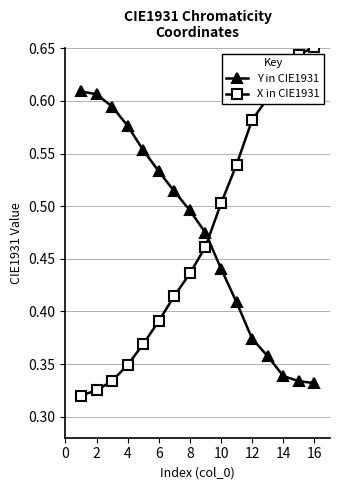

Which series has the largest range (max minus min)?

X in CIE1931